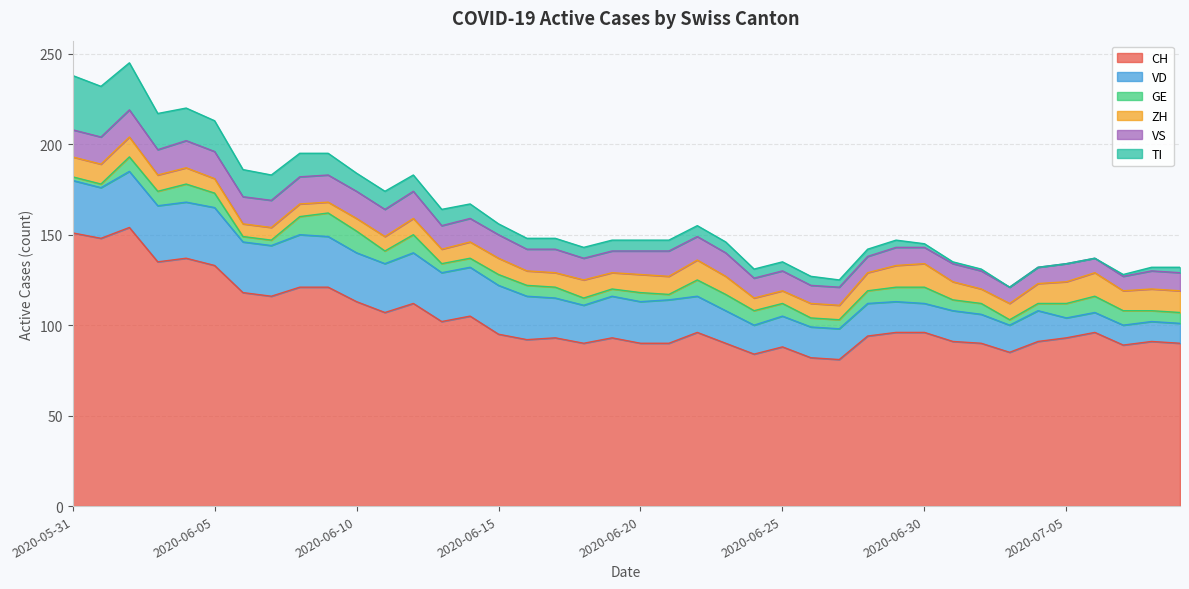

True or false: CH and GE cross at least once.

False